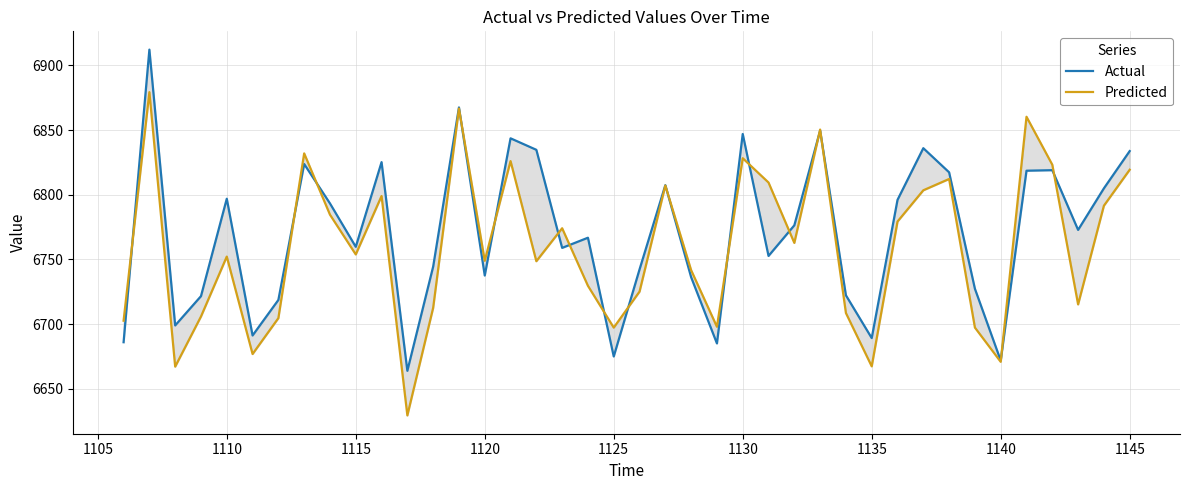

Reading left to right, list all the values displayed in this chart.

Actual: 6686.0	6912.1	6698.9	6721.6	6796.9	6691.2	6718.6	6823.7	6793.3	6759.7	6825.2	6663.9	6744.4	6867.5	6737.5	6843.6	6834.7	6758.9	6766.7	6674.9	6742.2	6807.4	6736.2	6685.0	6846.9	6752.7	6776.3	6849.6	6722.2	6689.2	6796.0	6836.0	6817.3	6727.3	6671.8	6818.5	6818.9	6772.8	6804.9	6833.7
Predicted: 6702.6	6879.3	6667.1	6705.8	6752.1	6676.8	6704.6	6831.9	6784.6	6753.8	6799.0	6629.4	6712.5	6866.6	6748.9	6826.0	6748.6	6774.1	6729.6	6697.3	6725.1	6807.1	6741.7	6697.9	6828.2	6809.4	6762.7	6850.3	6708.5	6667.3	6779.3	6803.4	6812.1	6697.3	6670.8	6860.2	6823.2	6715.2	6791.5	6819.3